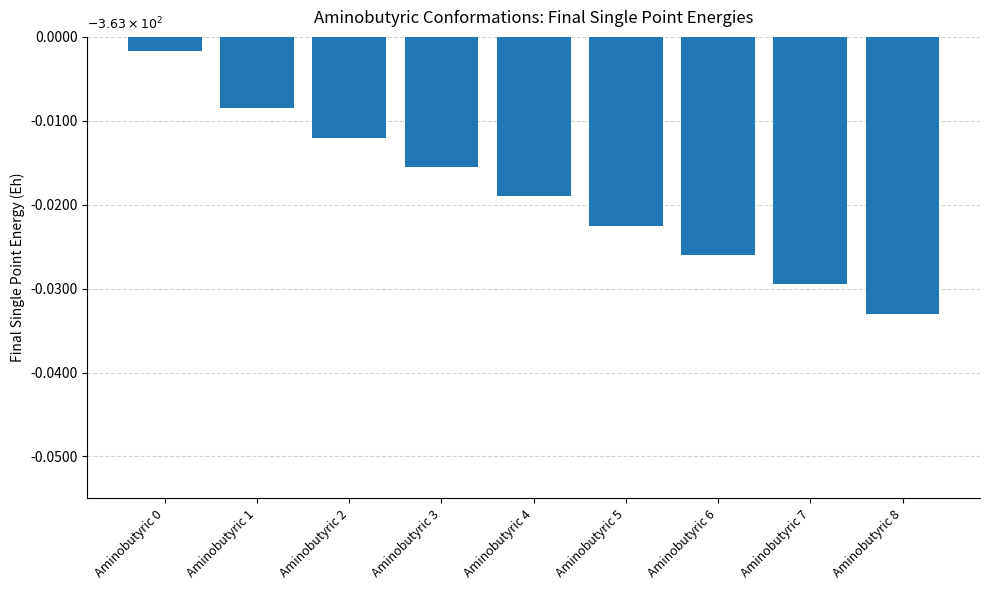

At which category does the chart reach its minimum across all series?

Aminobutyric 8